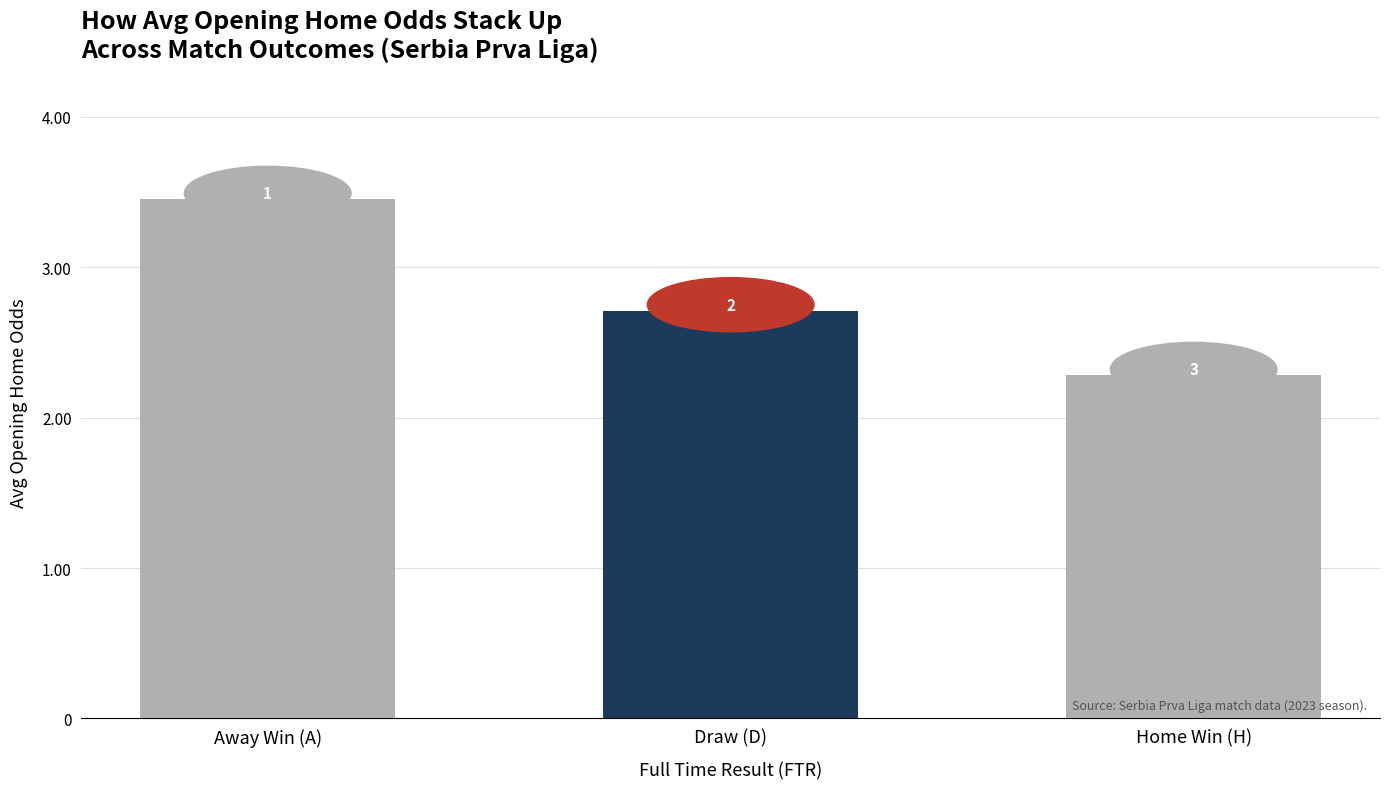

Rank the categories by value from highest to lowest.

Away Win (A), Draw (D), Home Win (H)